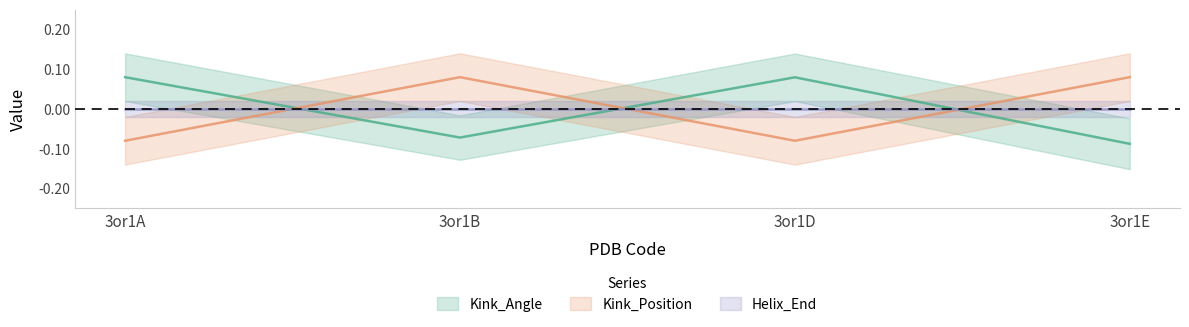

True or false: Kink_Position has more than 0 interior local peaks.

True